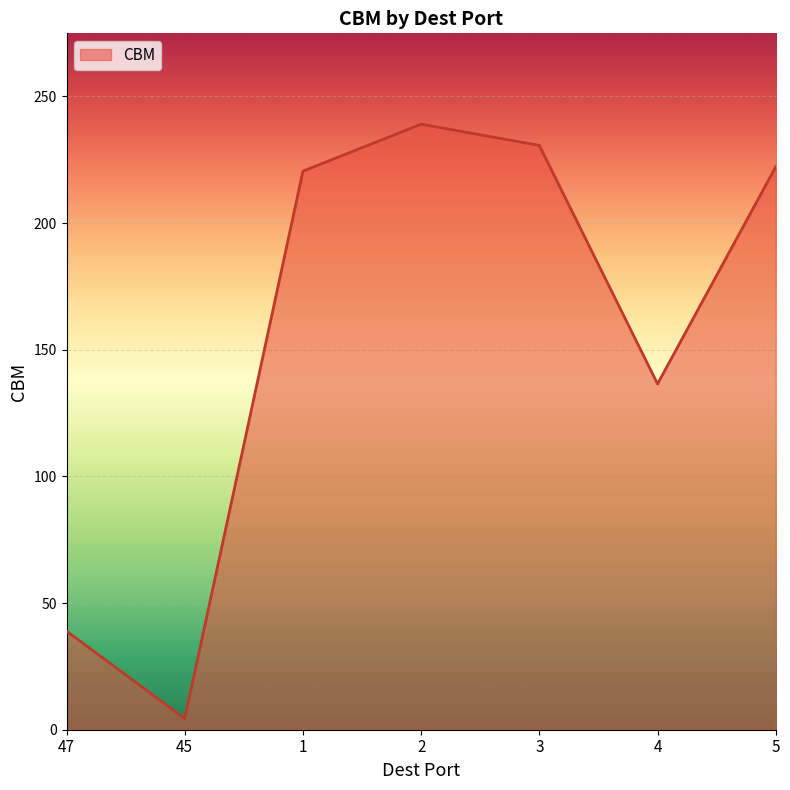

The chart shows a value of 239.1 at 2. True or false?

True